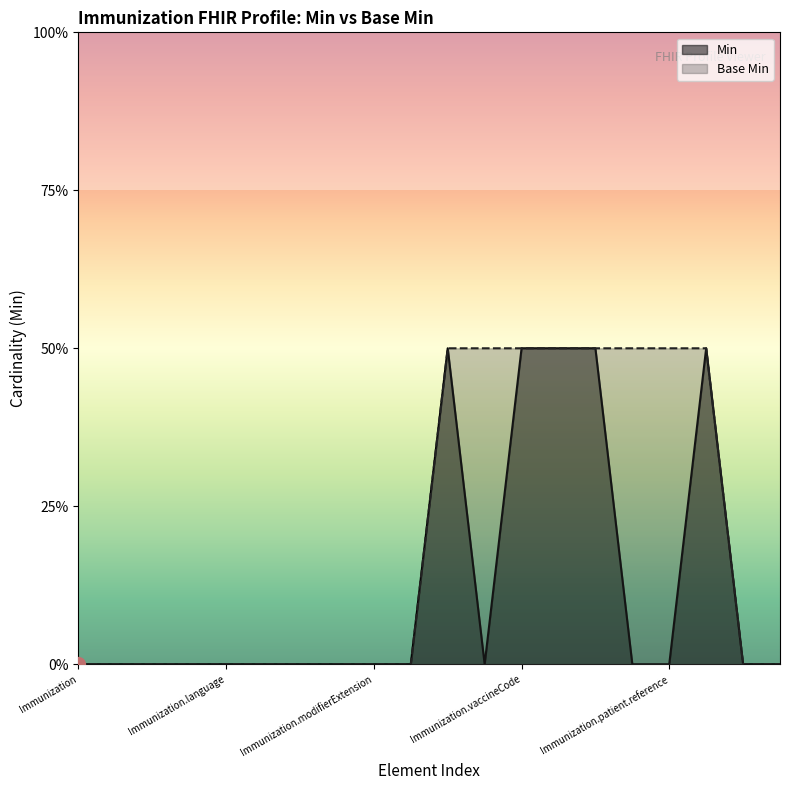

True or false: Min has more than 2 interior local peaks.

False